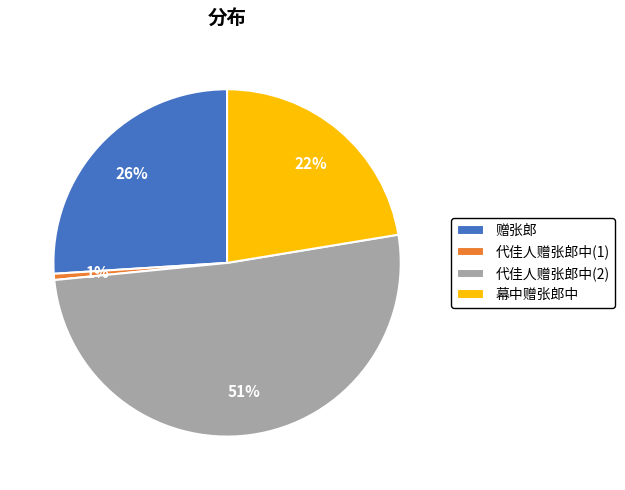

Which category accounts for the majority?

代佳人赠张郎中(2)